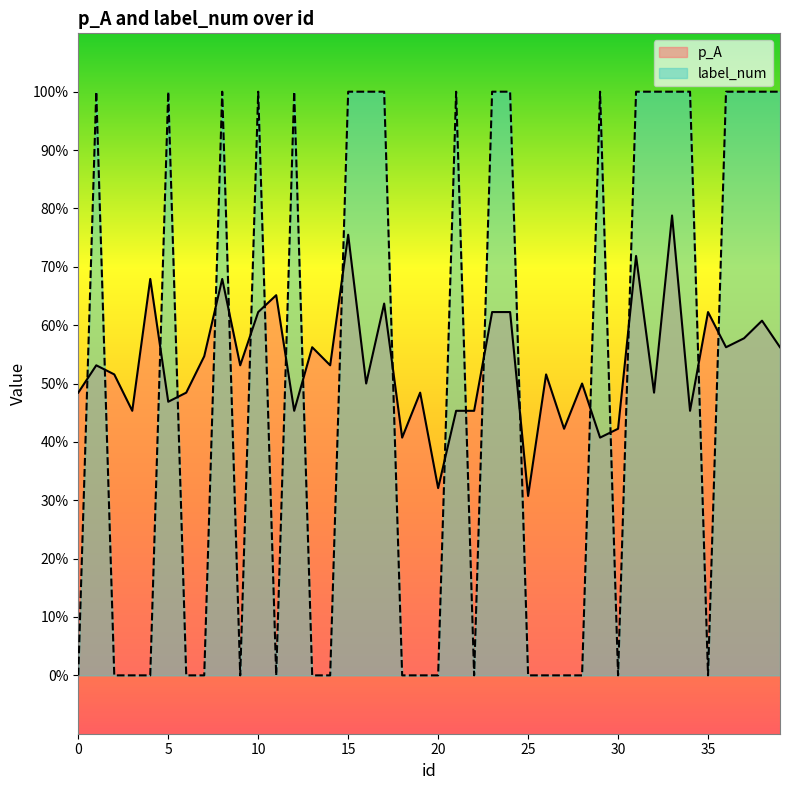

What is the value of the label_num point at the 39th from the left?

1.0